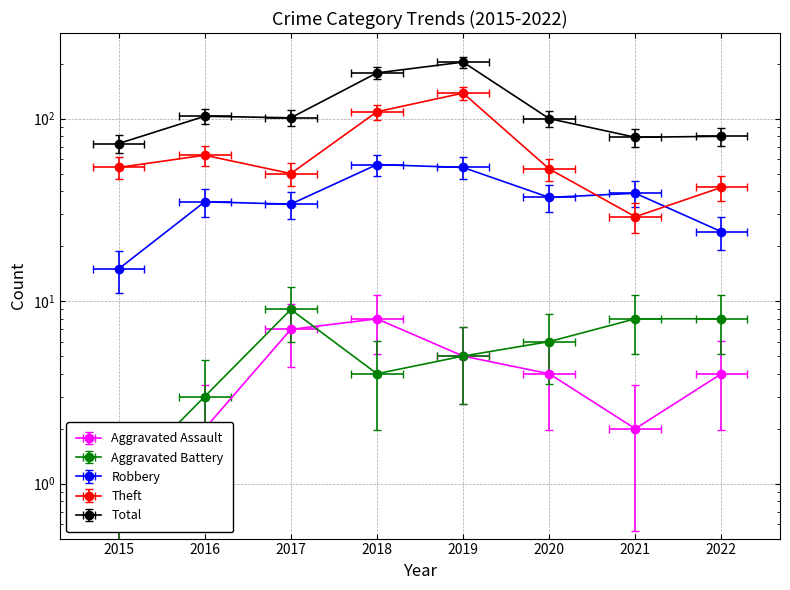

Reading left to right, list all the values displayed in this chart.

Aggravated Assault: 1	2	7	8	5	4	2	4
Aggravated Battery: 1	3	9	4	5	6	8	8
Robbery: 15	35	34	56	54	37	39	24
Theft: 54	63	50	109	138	53	29	42
Total: 73	103	101	178	204	100	79	80